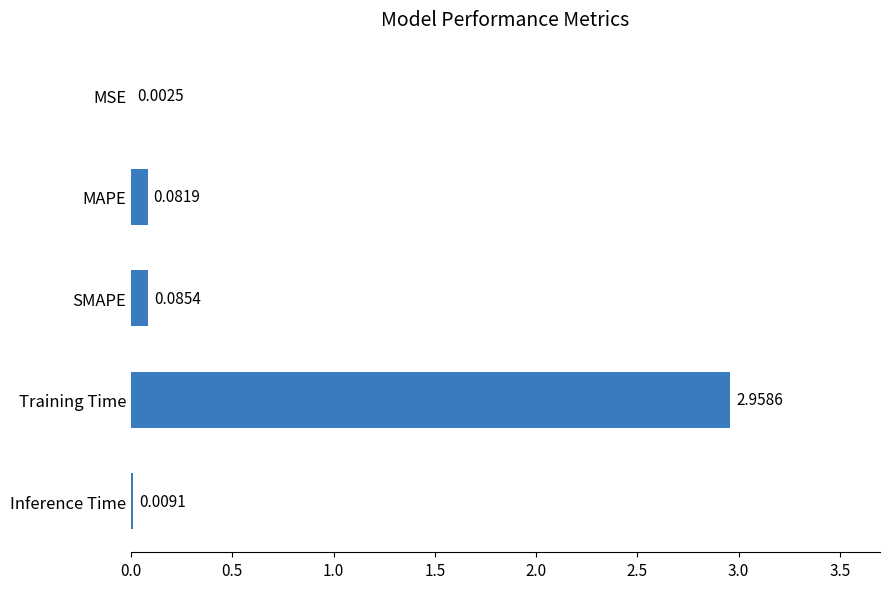

Does the chart contain stacked bars?

No